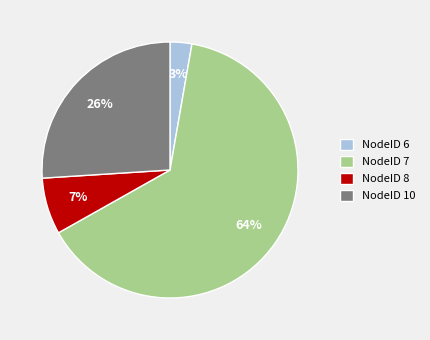

Rank the categories by value from highest to lowest.

NodeID 7, NodeID 10, NodeID 8, NodeID 6